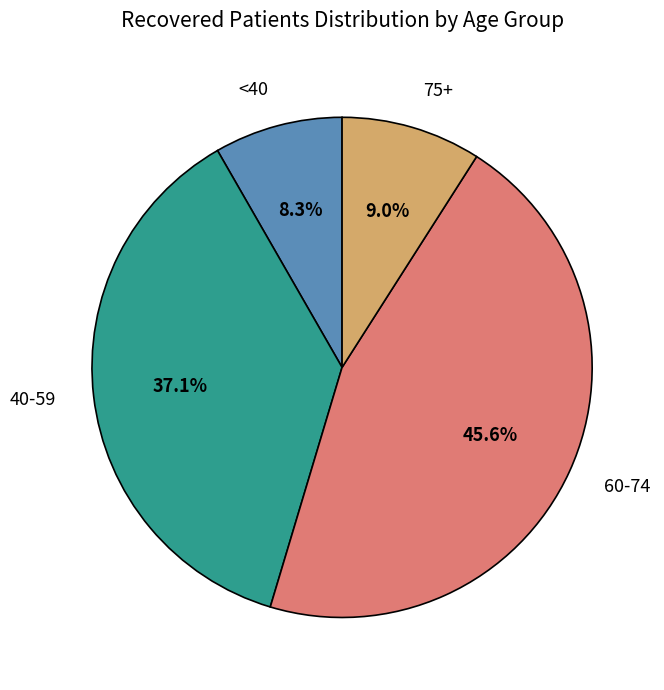

To the nearest percent, what is the difference between the largest and smallest slice percentages?

37%